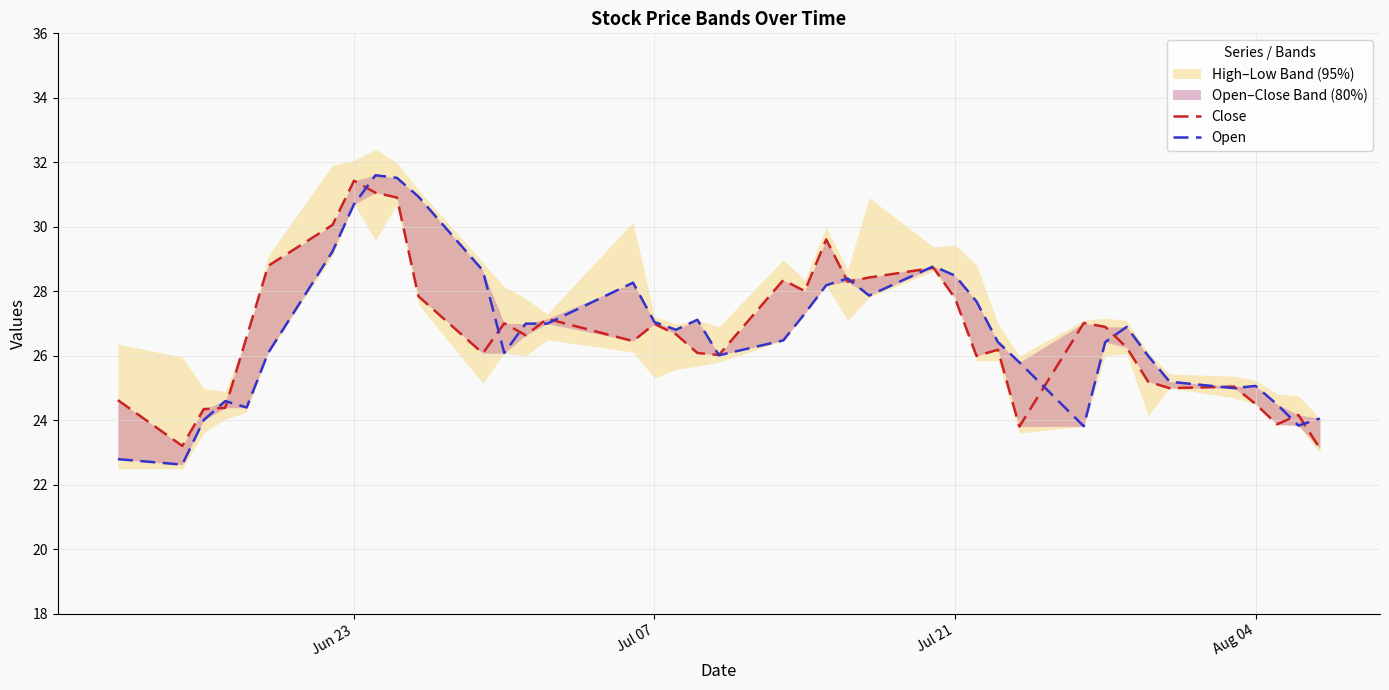

In Open, how many points are higher than both neighbors (excluding endpoints)?

8